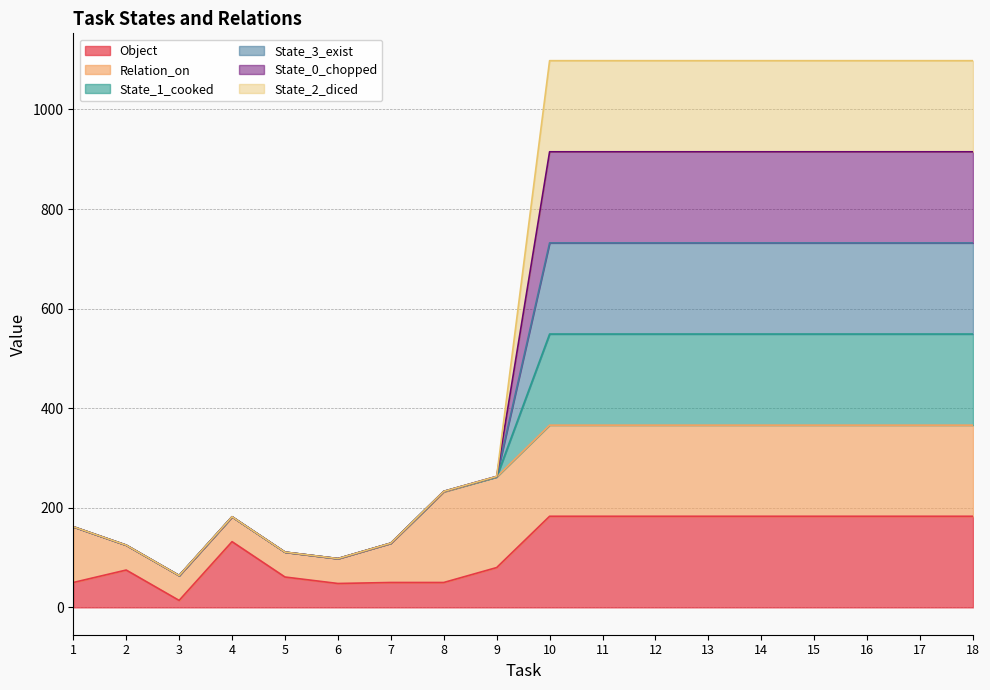

Which series has the largest range (max minus min)?

State_1_cooked